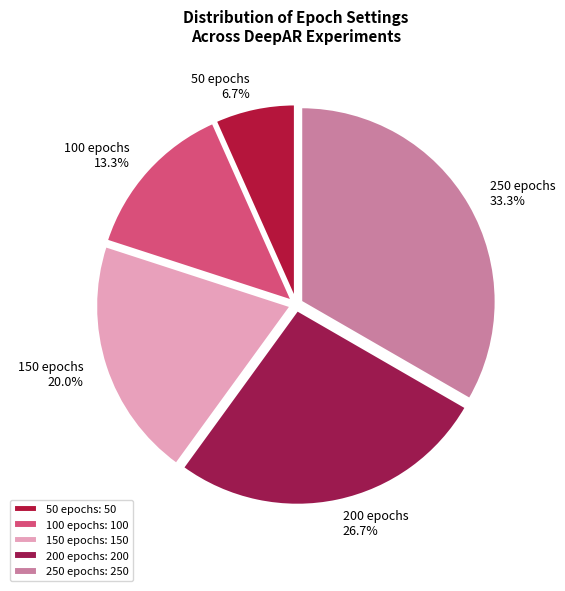

How many slices are in this pie chart?

5